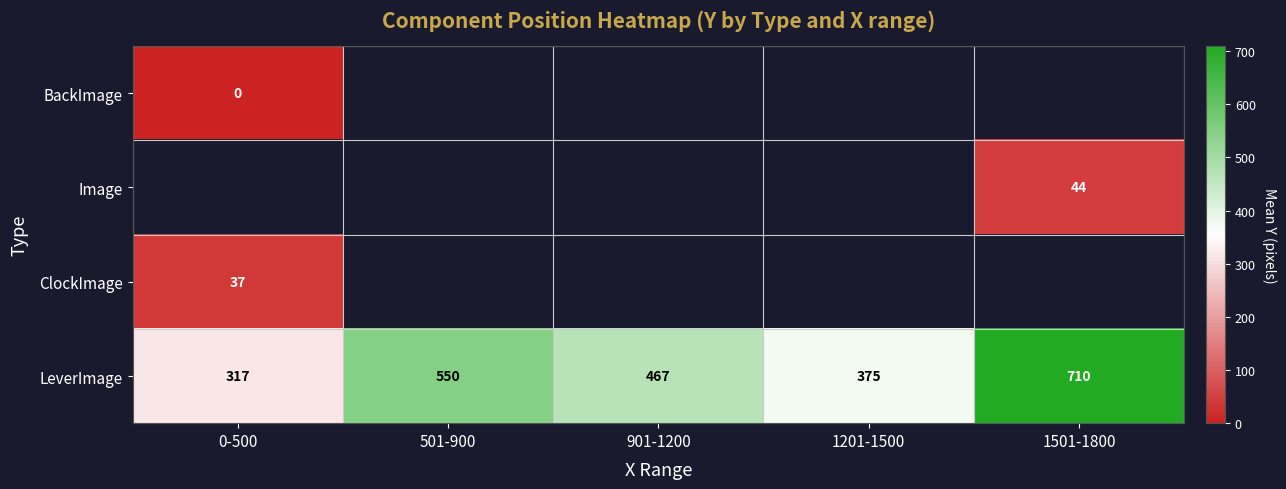

What is the difference between the LeverImage values at 1201-1500 and 1501-1800?

335